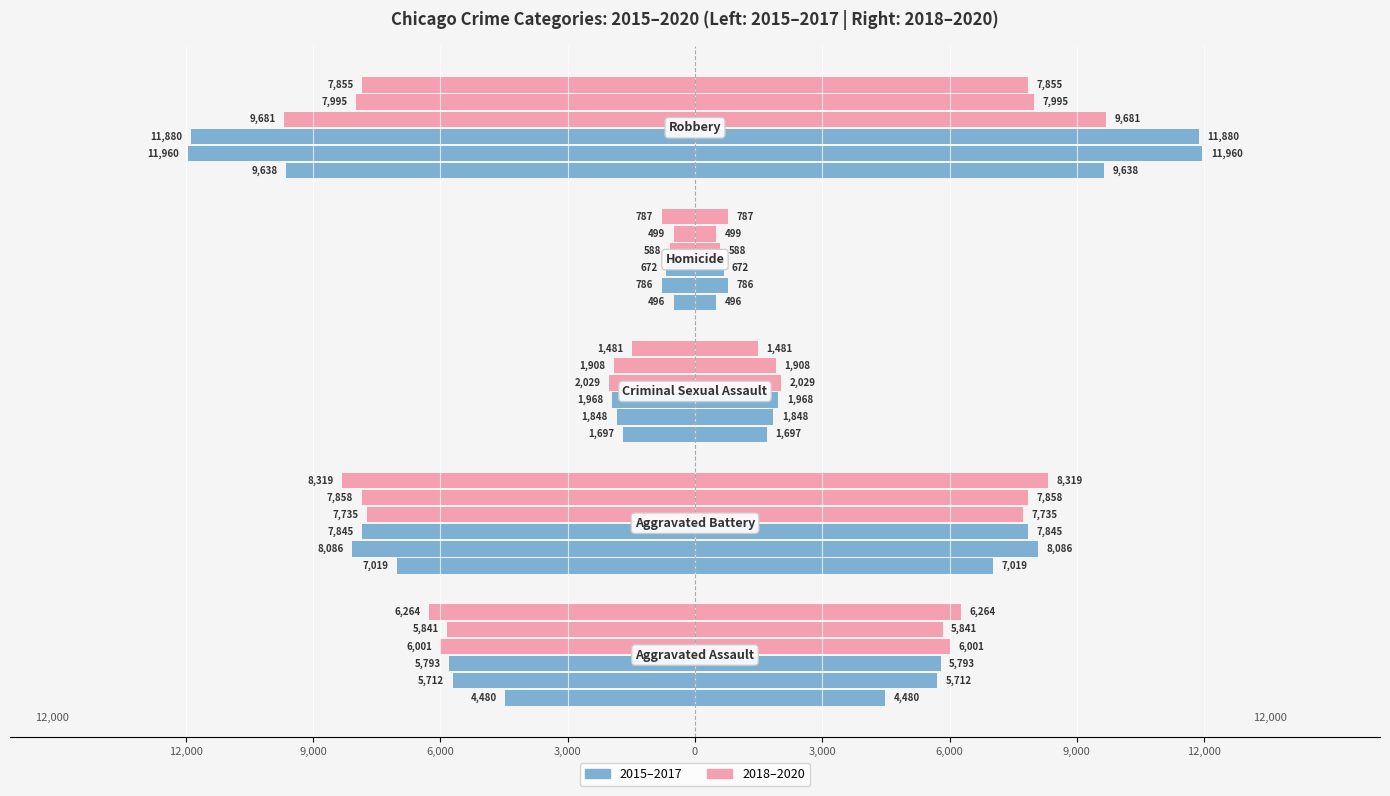

What is the label of the 5th bar from the right?

Aggravated Assault